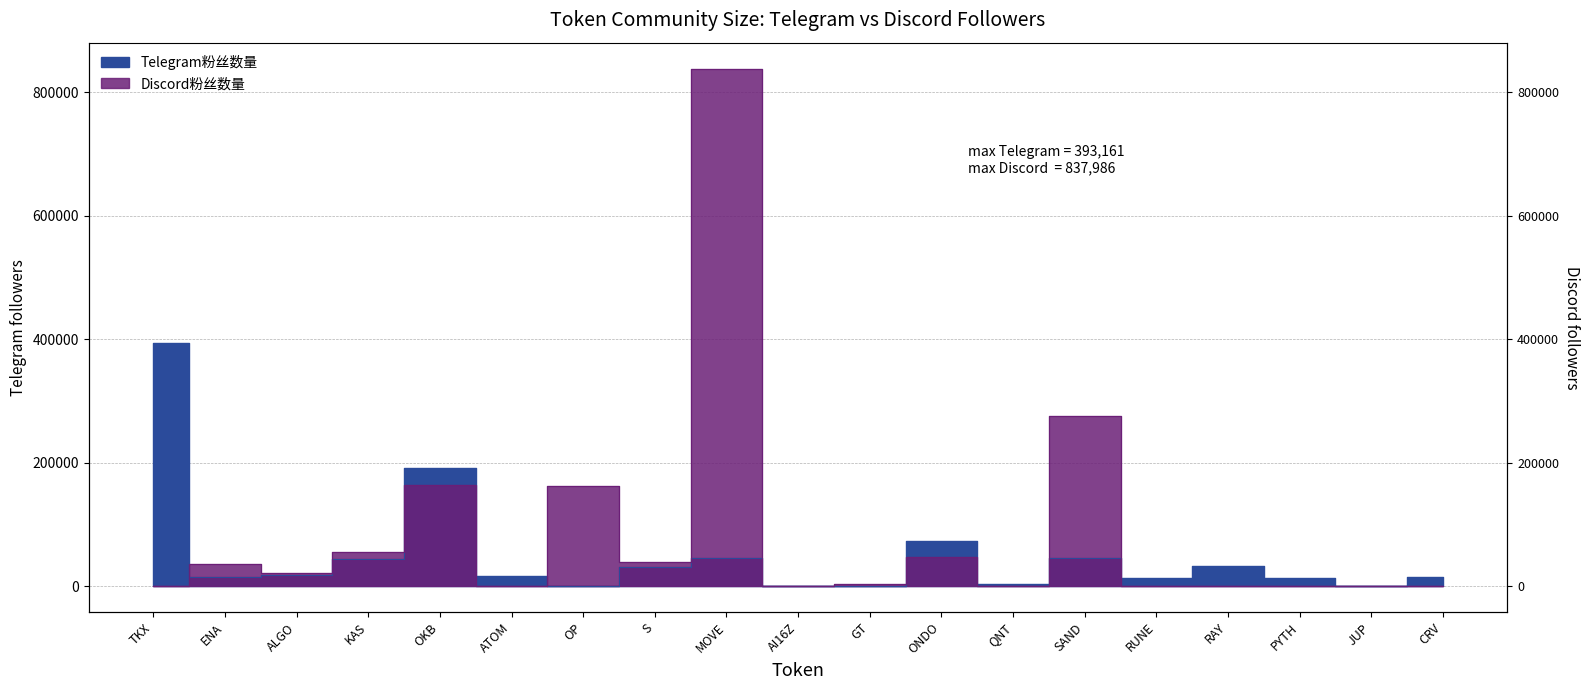

Which series has the largest total across all categories?

Discord粉丝数量